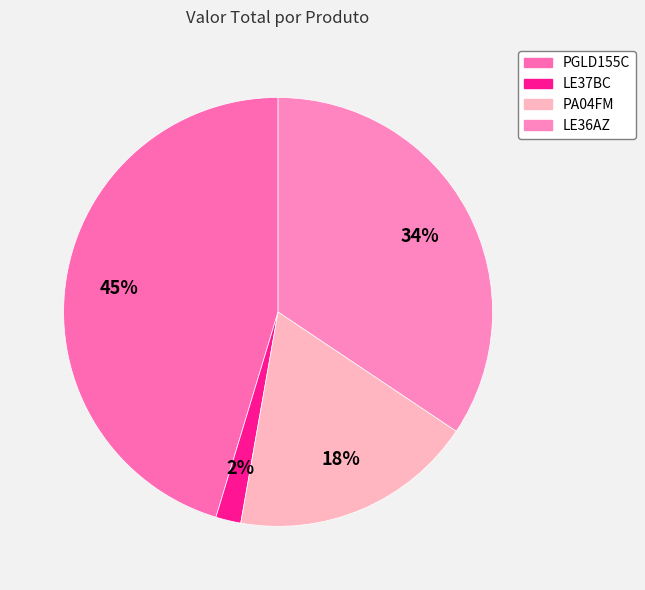

To the nearest percent, what is the difference between the largest and smallest slice percentages?

43%